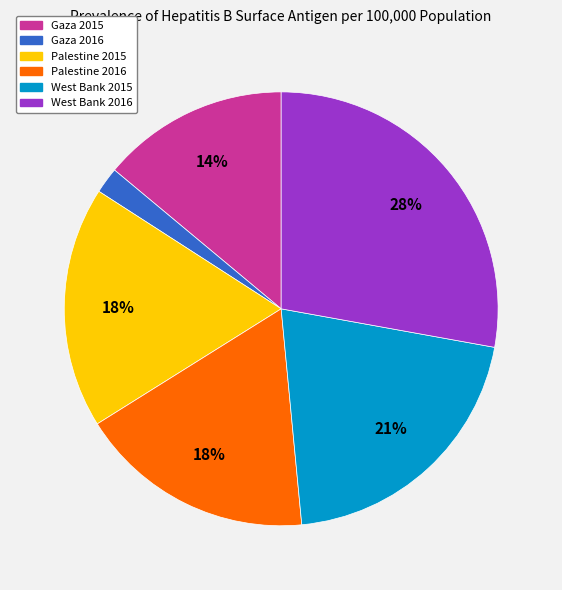

Do Palestine 2015 and Palestine 2016 together represent more than half of the pie?

No